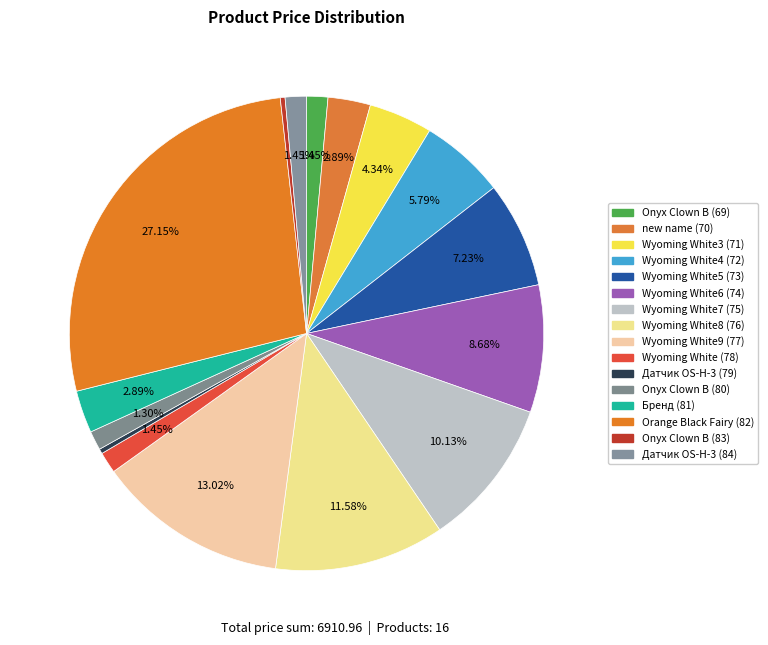

Approximately how many times larger is the value at Датчик OS-H-3 (84) compared to Wyoming White7 (75)?

0.1